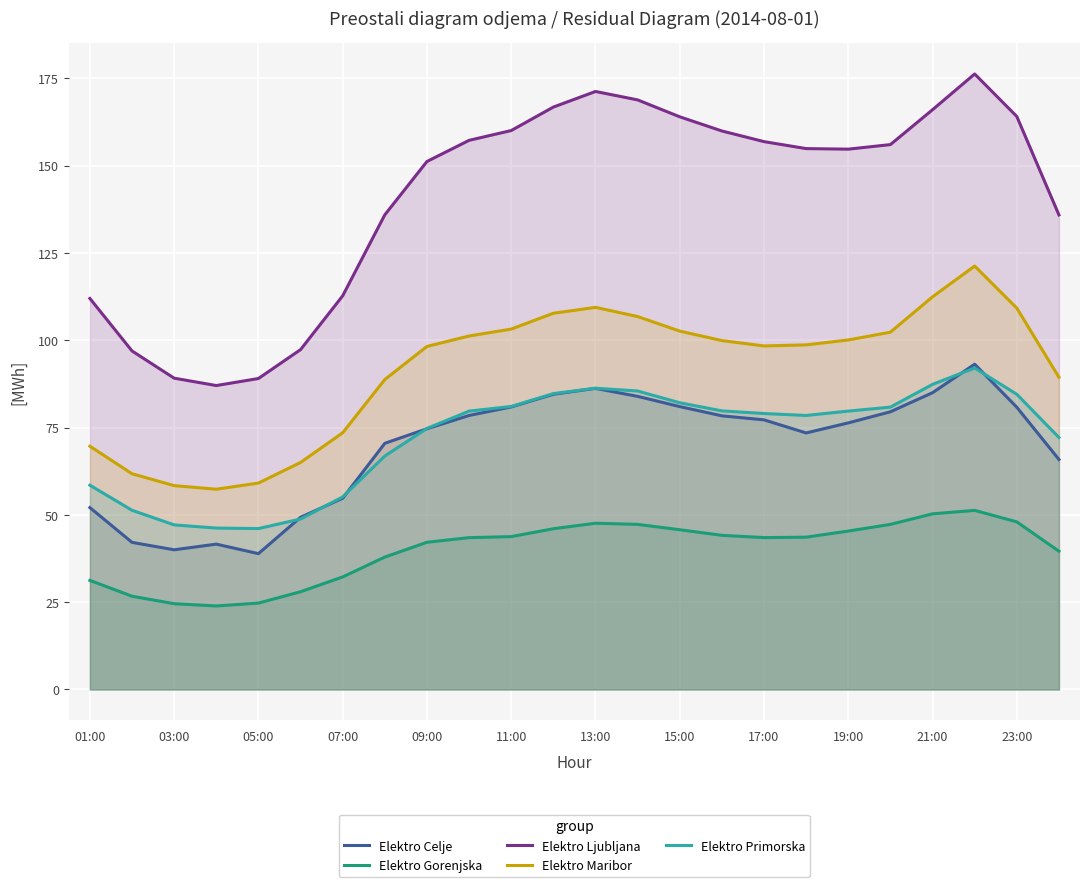

True or false: Elektro Primorska and Elektro Gorenjska cross at least once.

False